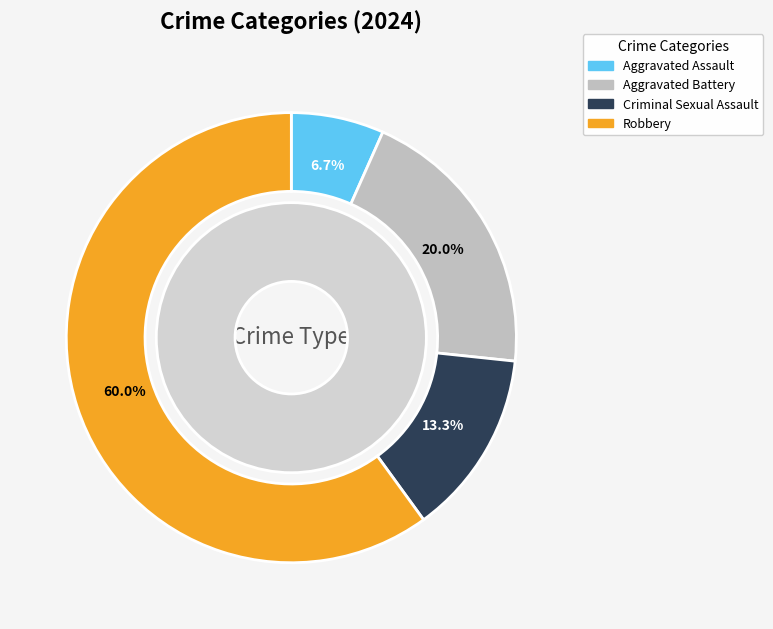

To the nearest percent, what is the difference between the Criminal Sexual Assault and Aggravated Assault slice percentages?

7%